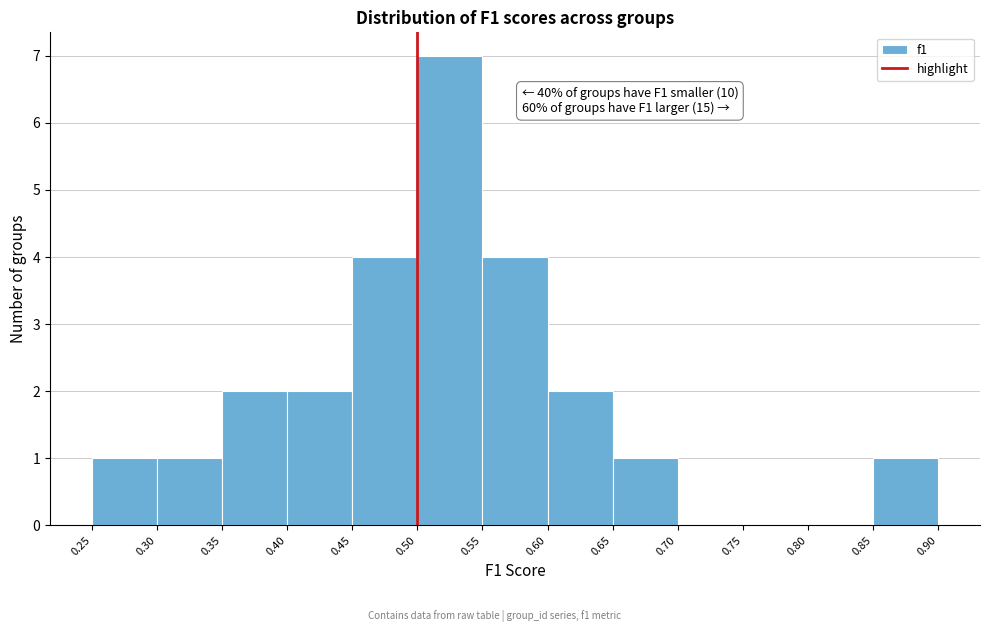

Over which range of the x-axis is the bar tallest?

0.50 to 0.55